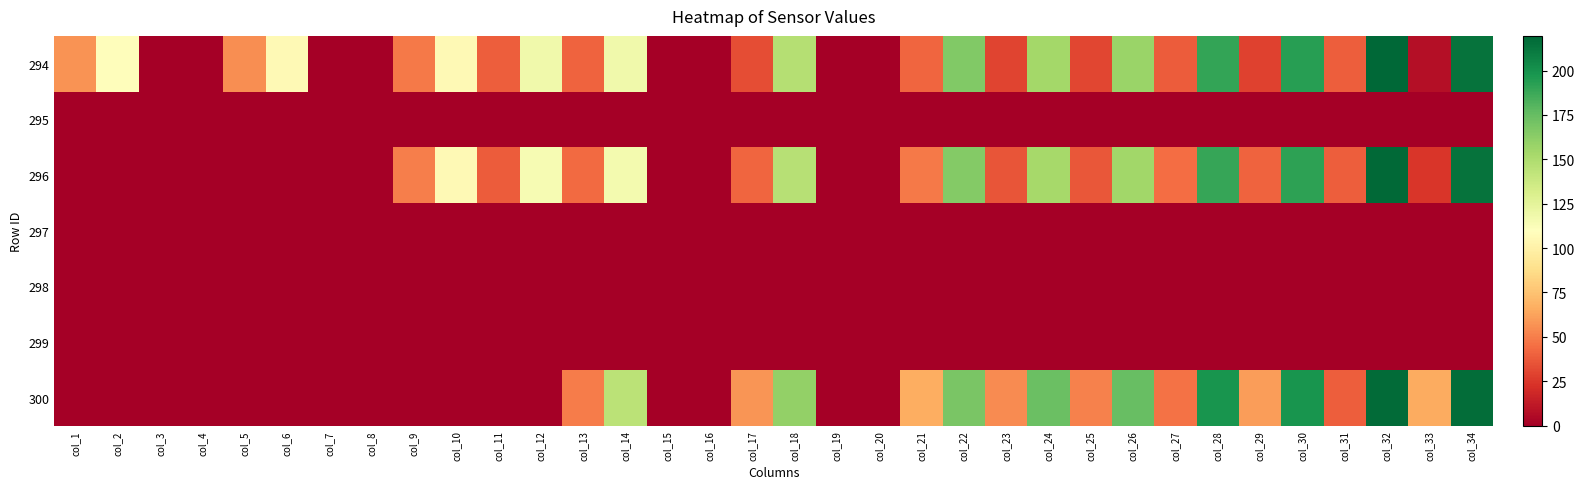

At how many categories does at least one series exceed 67?

13